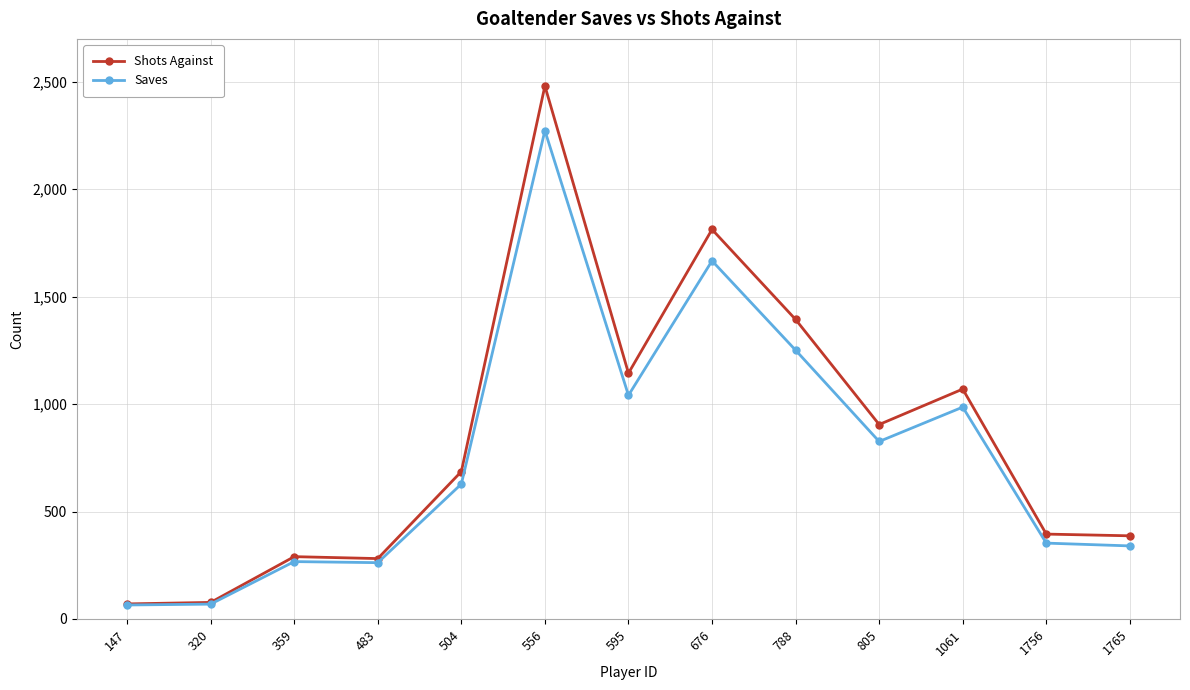

True or false: Saves has more than 1 points higher than both neighbors.

True